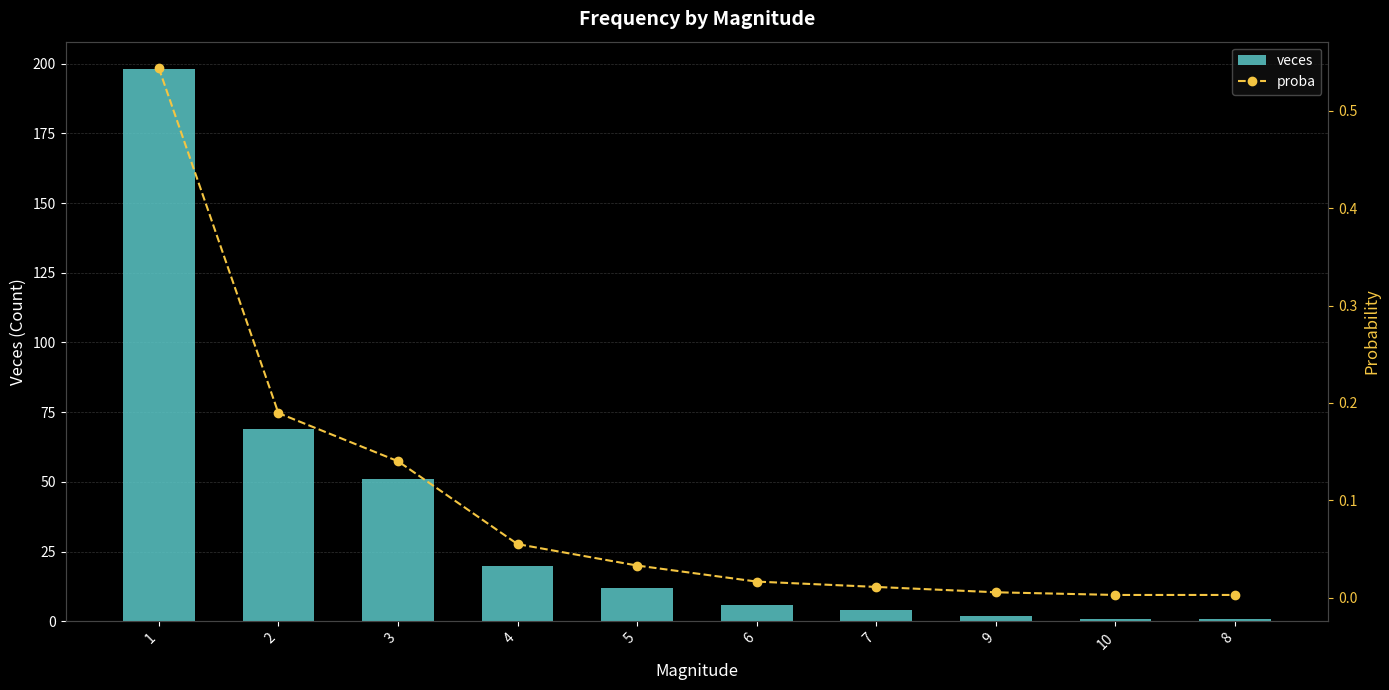

What is the label of the 9th bar from the right?

2